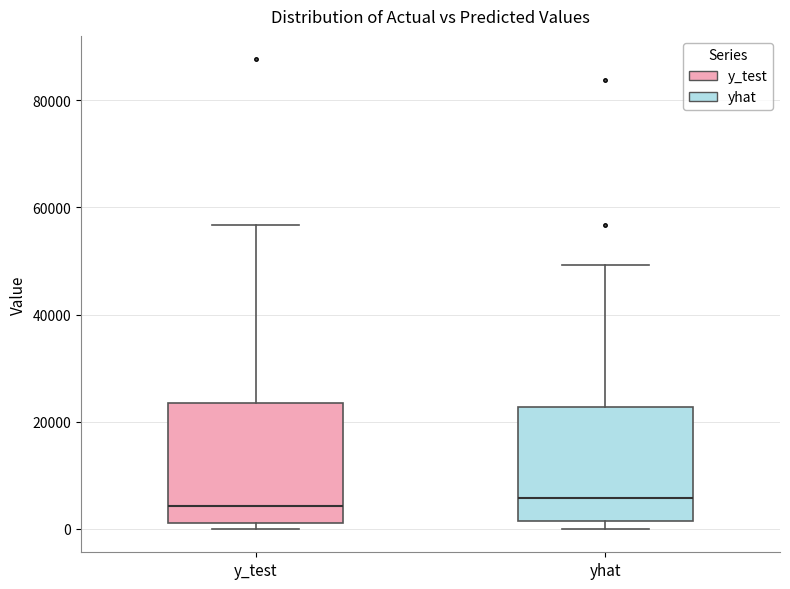

Reading left to right, transcribe this box plot: for each box, give where its median line is, the range the box spans, and where its two whiskers end, as read against the y-axis. The values are not printed on the chart, so give them approximately, as read against the axis.

y_test: median 4000, box 2000 to 24000, whiskers 0 to 56000
yhat: median 6000, box 2000 to 22000, whiskers 0 to 50000